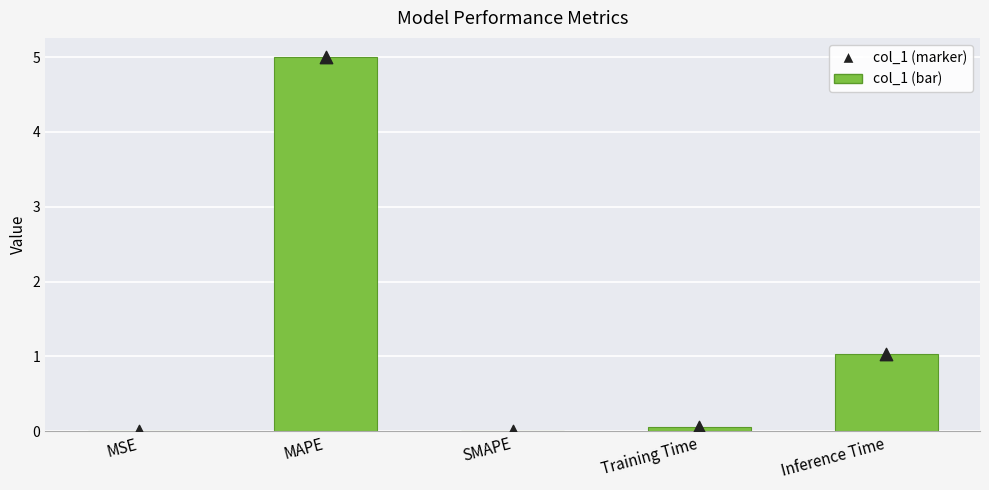

Which series has the widest spread of Y values?

col_1